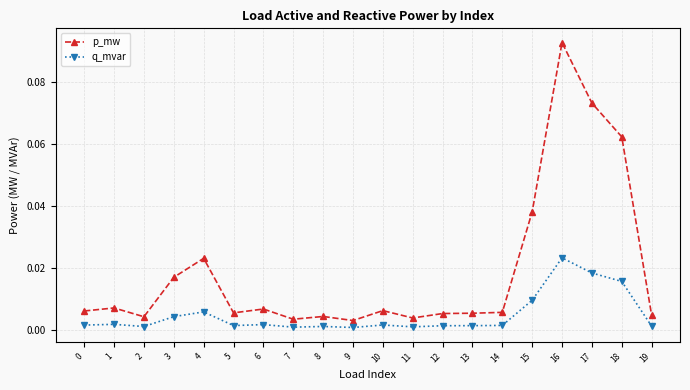

True or false: p_mw and q_mvar cross at least once.

False